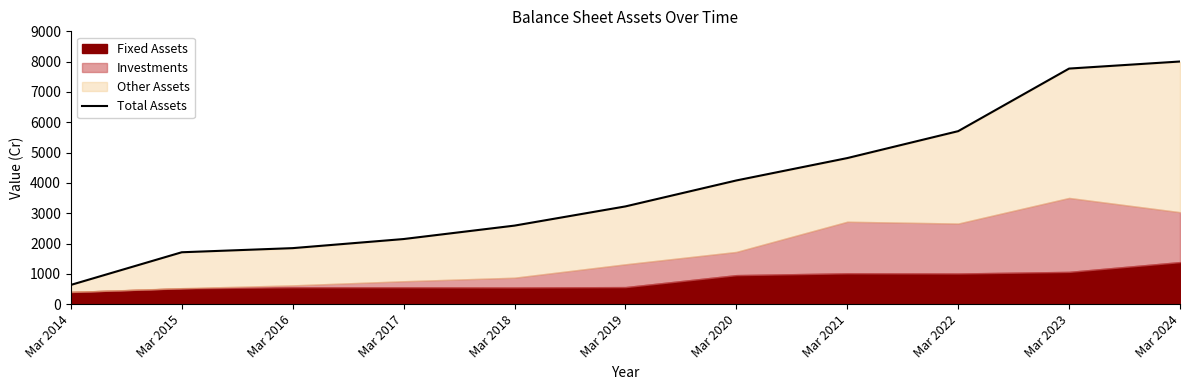

Reading left to right, list all the values displayed in this chart.

Mar 2014=637	Mar 2015=1714	Mar 2016=1850	Mar 2017=2150	Mar 2018=2593	Mar 2019=3226	Mar 2020=4082	Mar 2021=4820	Mar 2022=5708	Mar 2023=7772	Mar 2024=8005